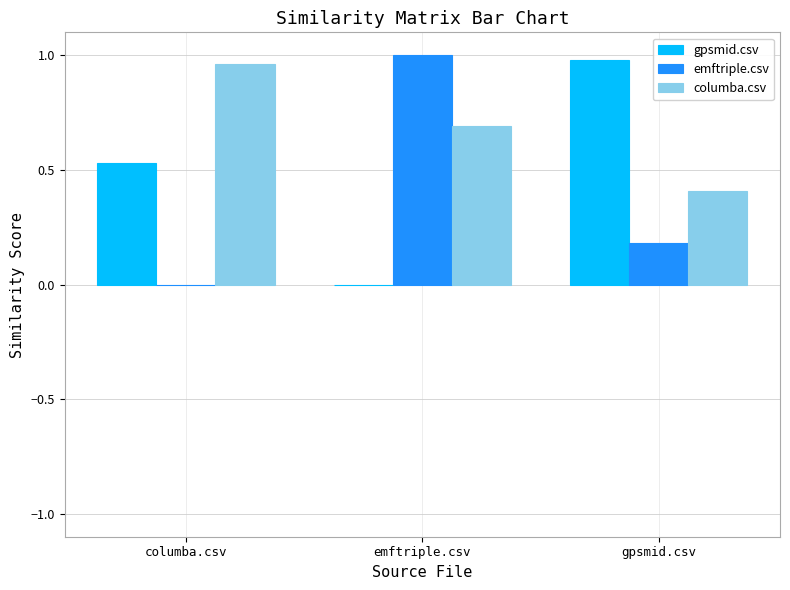

What is the sum of all columba.csv values?

2.1